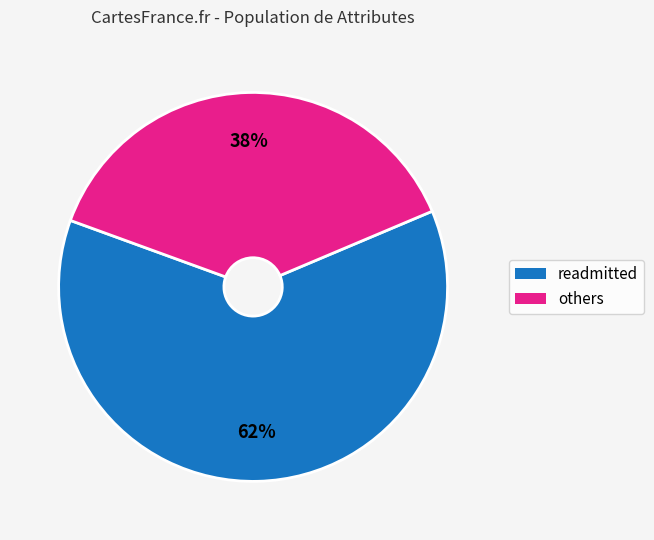

To the nearest percent, what is the average slice percentage?

50%